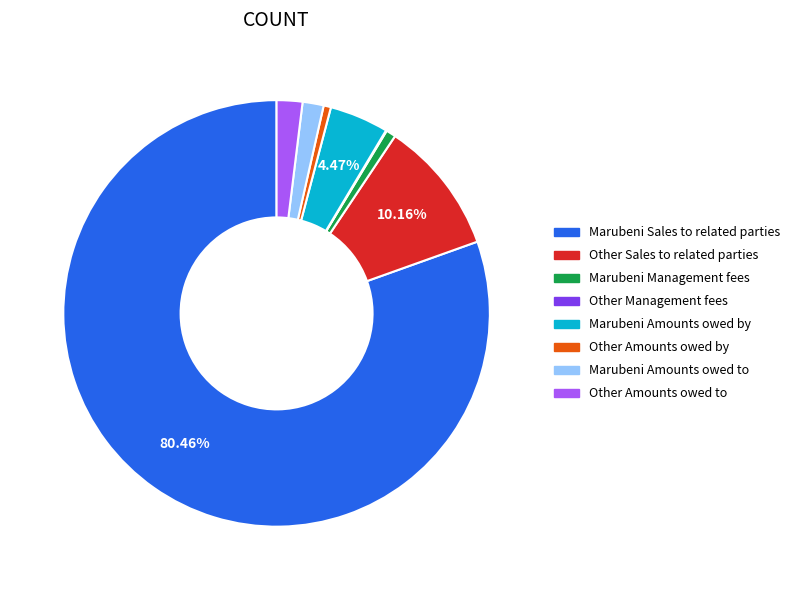

Does any single category account for the majority?

Yes